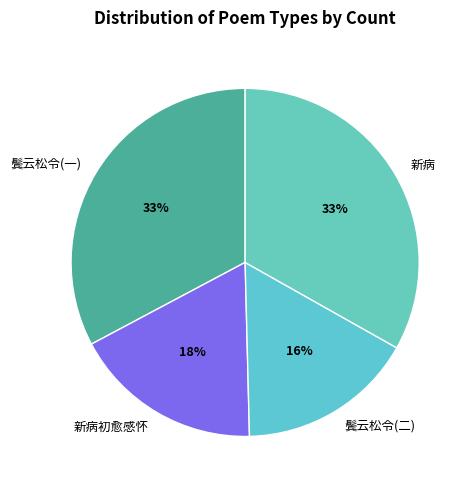

What percentage is the 新病初愈感怀 slice, to the nearest percent?

18%